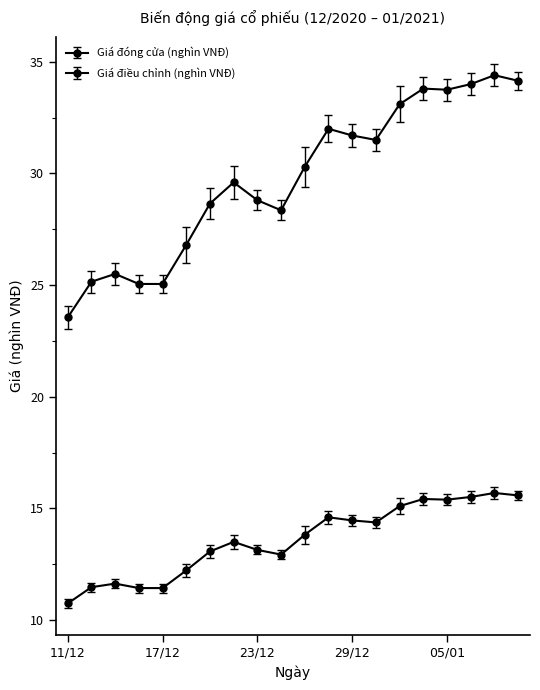

Which series has the widest spread of values?

Giá đóng cửa (nghìn VNĐ)